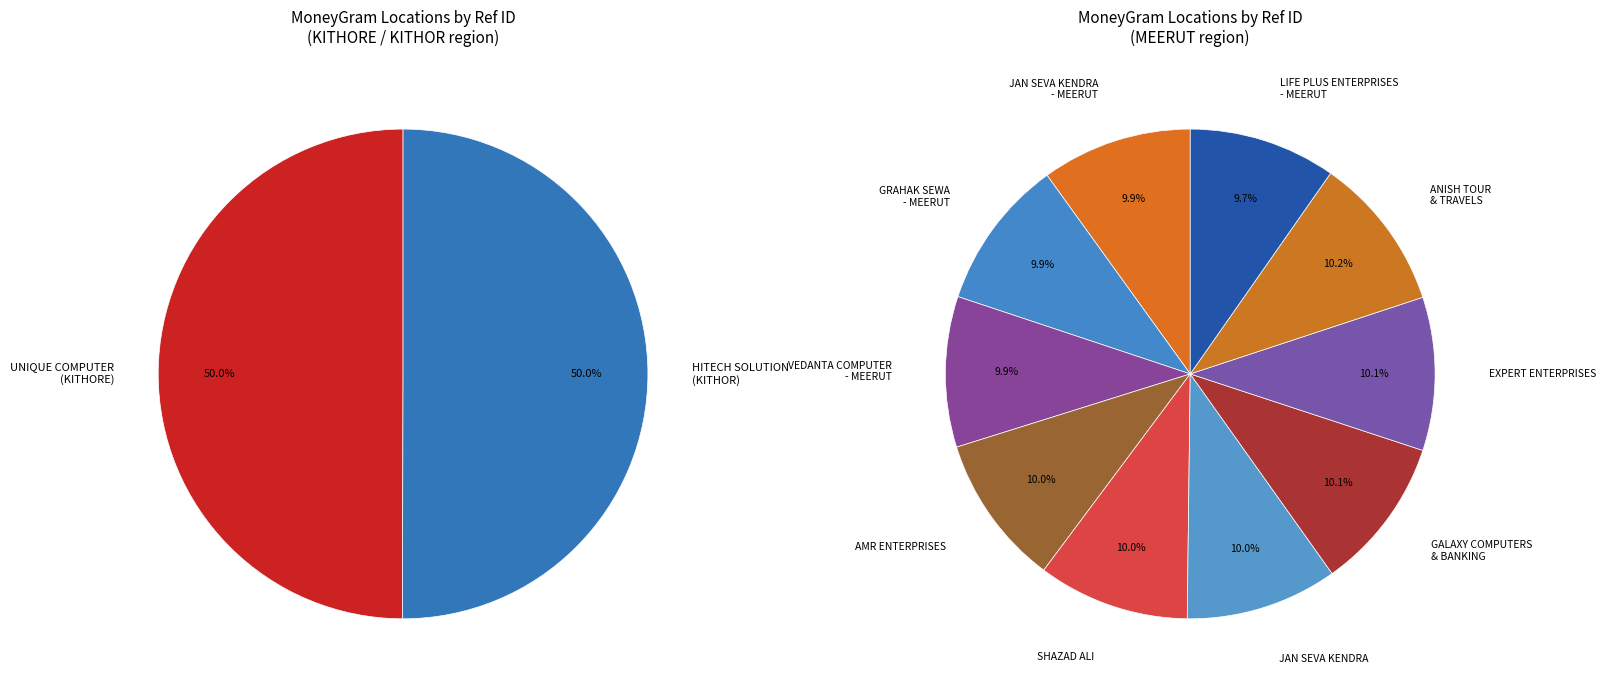

Does SHAZAD ALI represent more than half of the total?

No